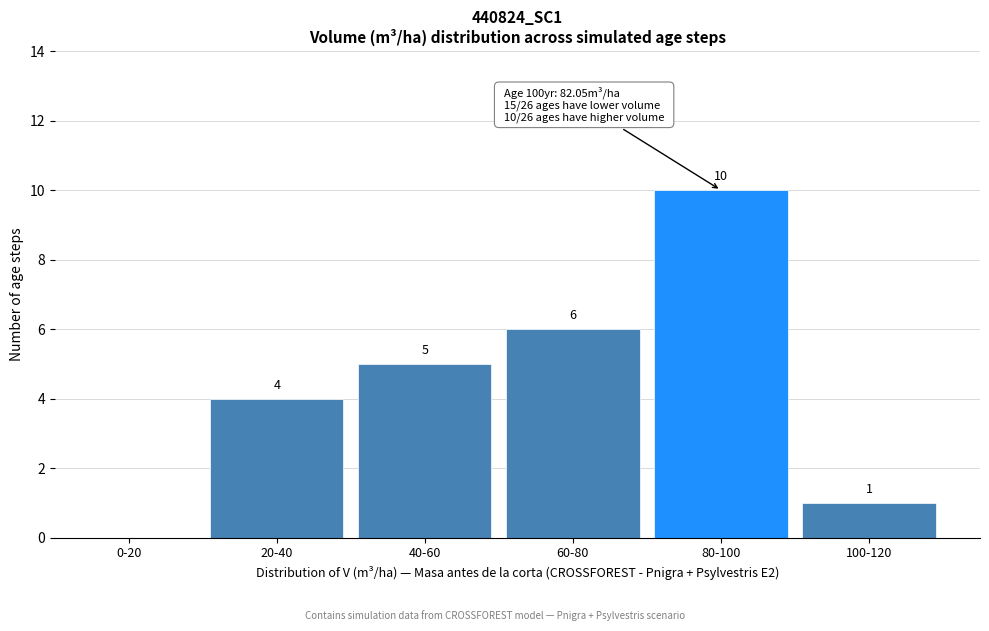

Reading left to right, transcribe all the data shown in this chart.

0-20=0	20-40=4	40-60=5	60-80=6	80-100=10	100-120=1